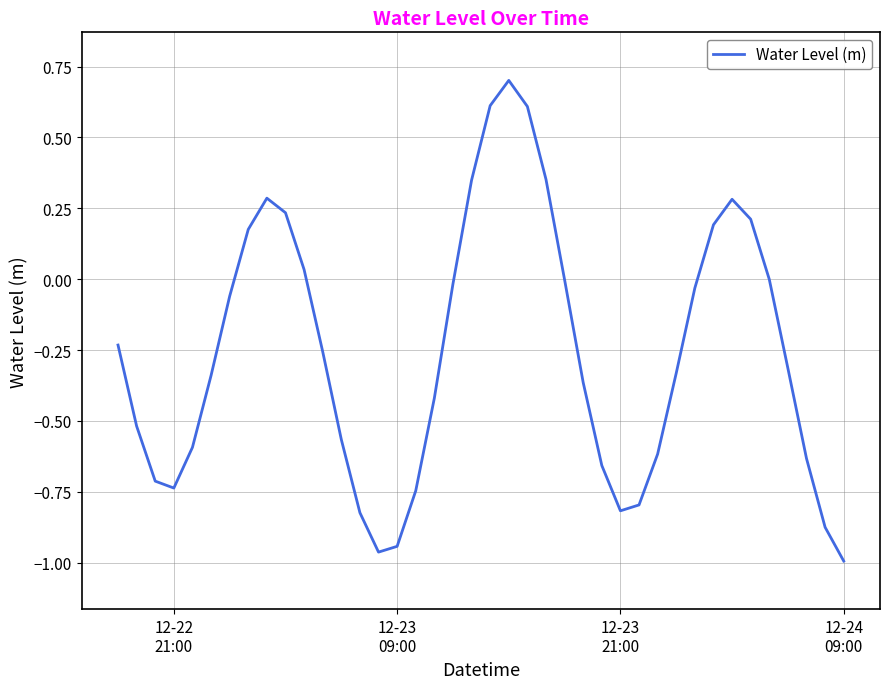

Reading left to right, what are all the values shown in this chart?

-0.2	-0.5	-0.7	-0.7	-0.6	-0.3	-0.1	0.2	0.3	0.2	0.0	-0.3	-0.6	-0.8	-1.0	-0.9	-0.7	-0.4	-0.0	0.3	0.6	0.7	0.6	0.4	-0.0	-0.4	-0.7	-0.8	-0.8	-0.6	-0.3	-0.0	0.2	0.3	0.2	-0.0	-0.3	-0.6	-0.9	-1.0